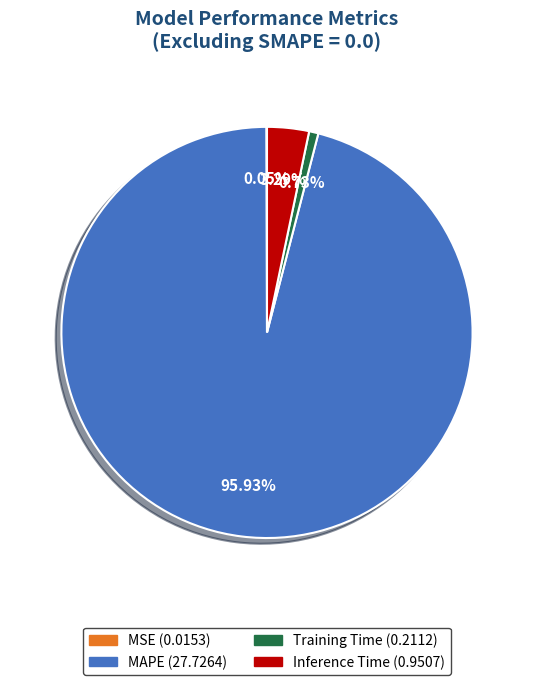

Is the sum of Training Time and Inference Time greater than half?

No